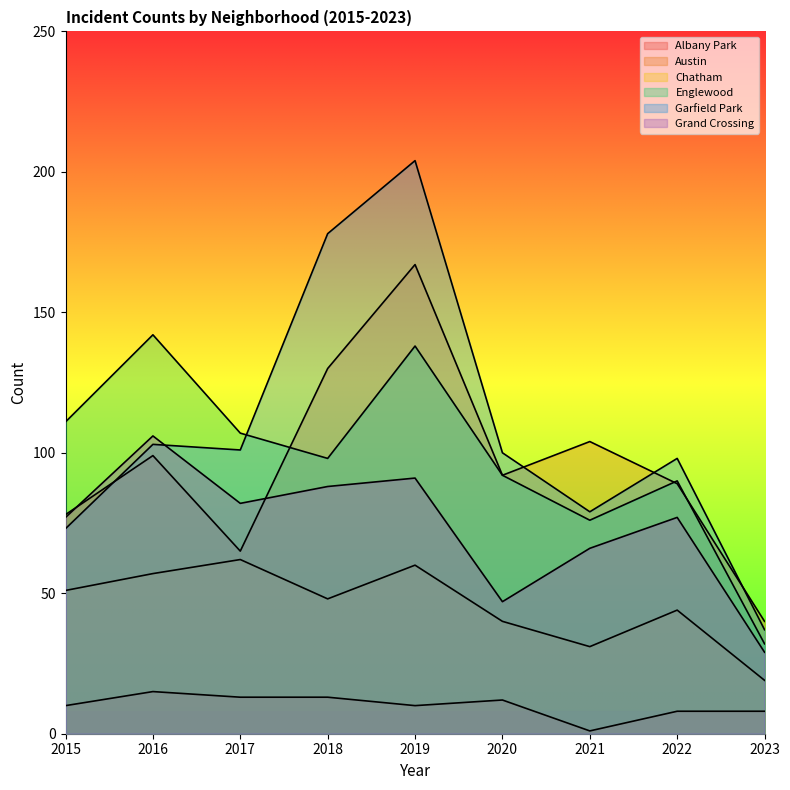

True or false: Chatham and Garfield Park cross at least once.

False